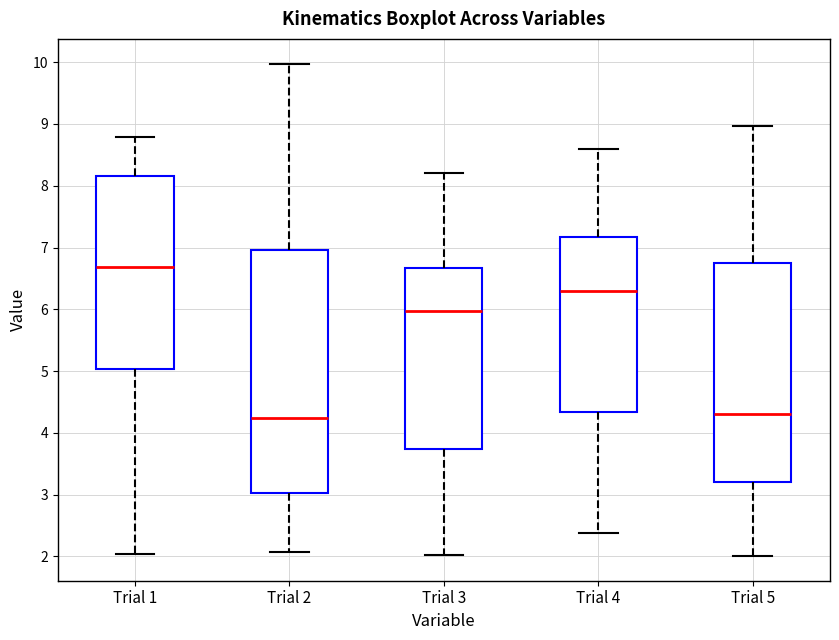

Where does the upper whisker of the box for Trial 2 end on the y-axis? The values are not printed on the chart, so give them approximately, as read against the axis.

10.0